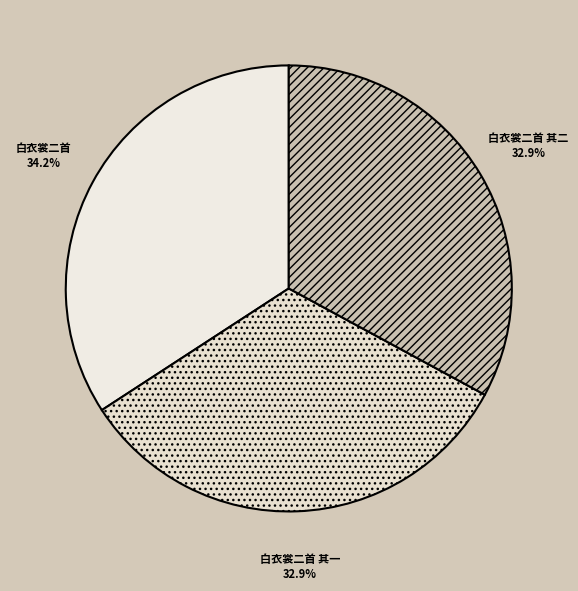

Does 白衣裳二首 其二 account for over 50% of the chart?

No